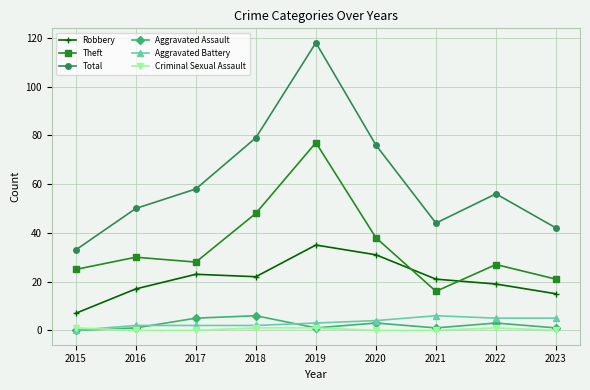

At which category does the chart reach its peak across all series?

2019